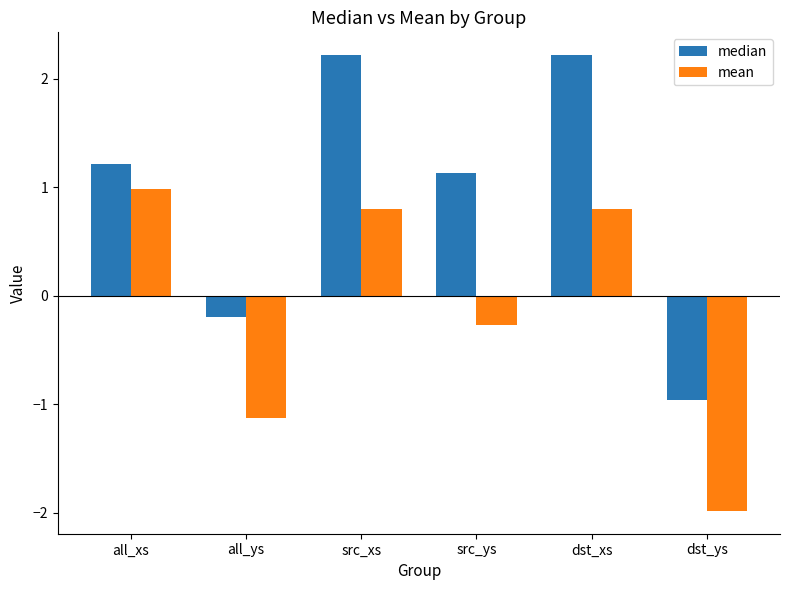

The median series shows 3.8 at src_xs. True or false?

False